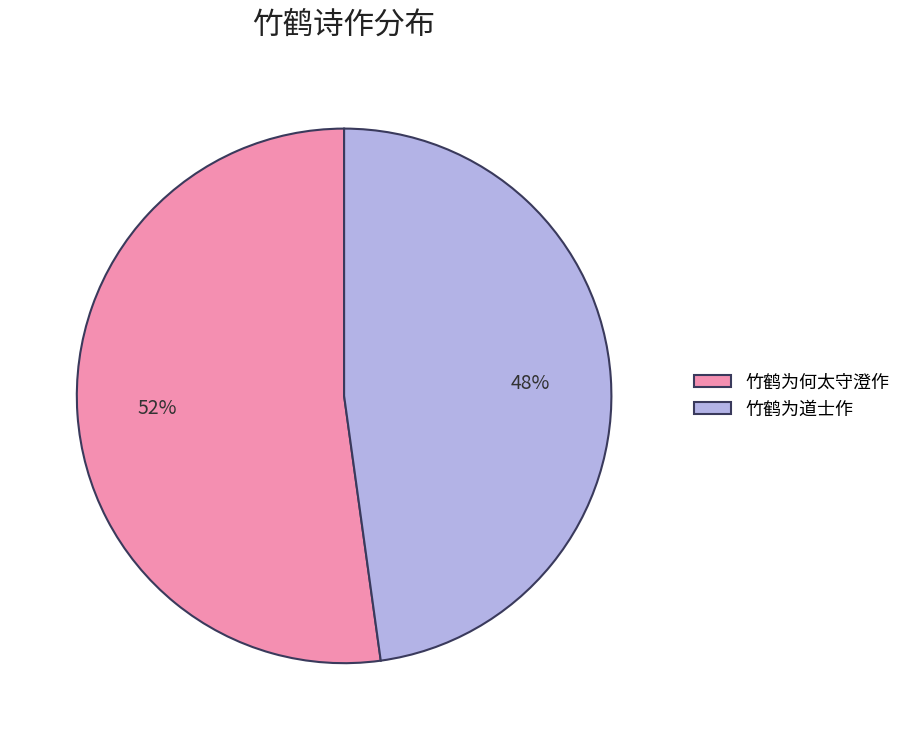

True or false: 竹鹤为道士作 accounts for 42% of the total.

False